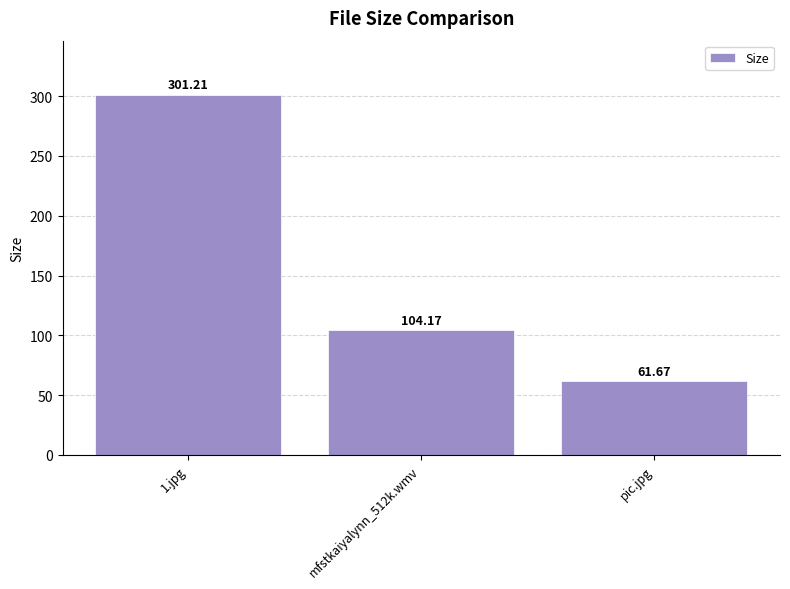

How many values exceed 104?

2